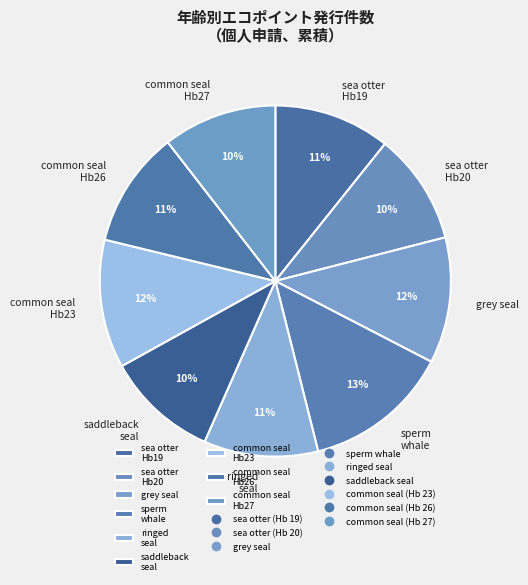

What percentage is the grey seal slice, to the nearest percent?

12%